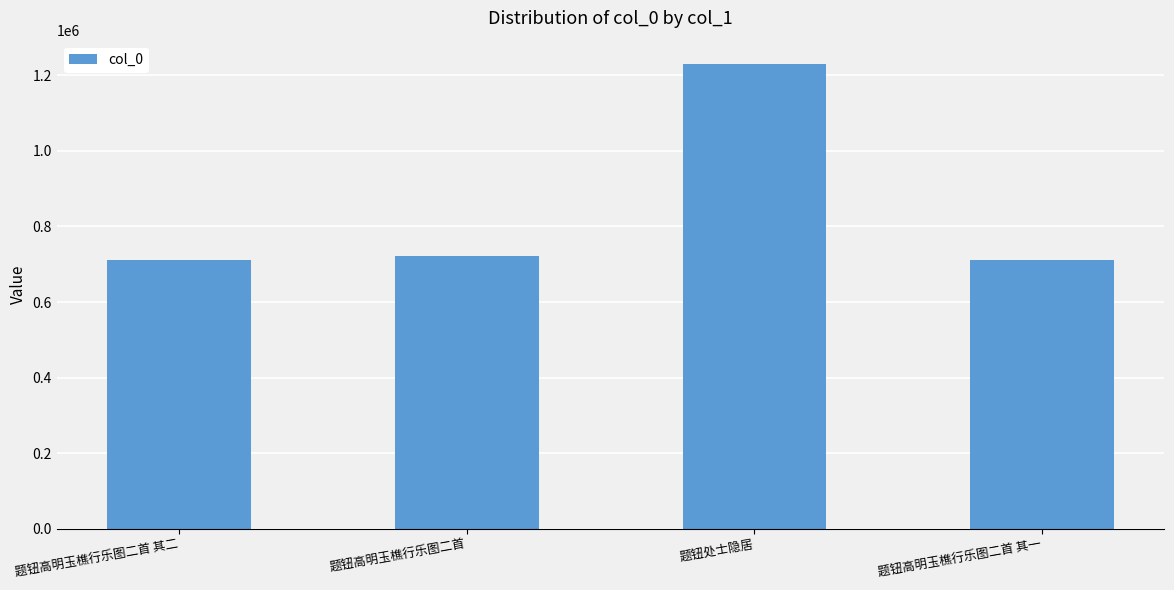

Read the value at 题钮高明玉樵行乐图二首.

721452